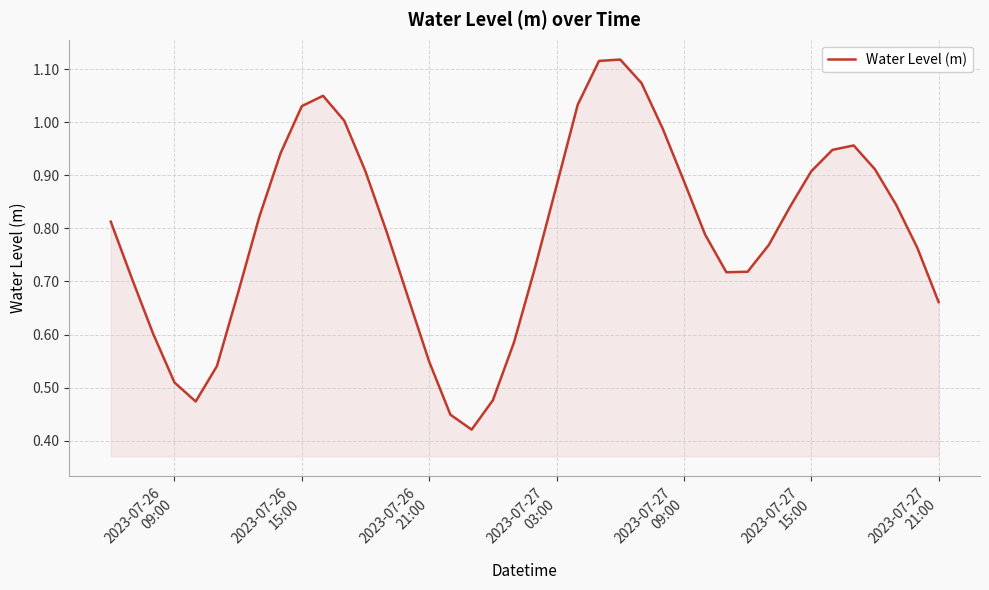

How many lines are shown in the chart?

1